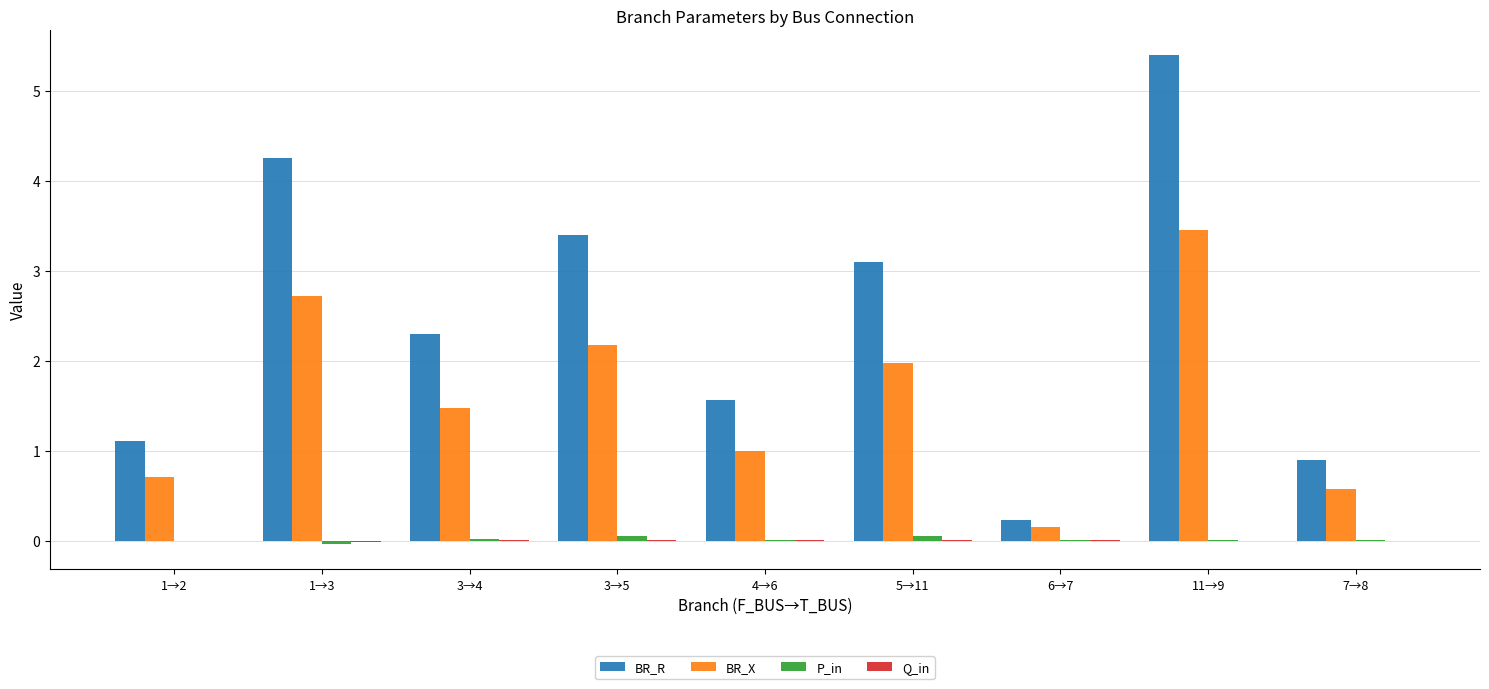

What is the total value across all series at 11→9?

8.9